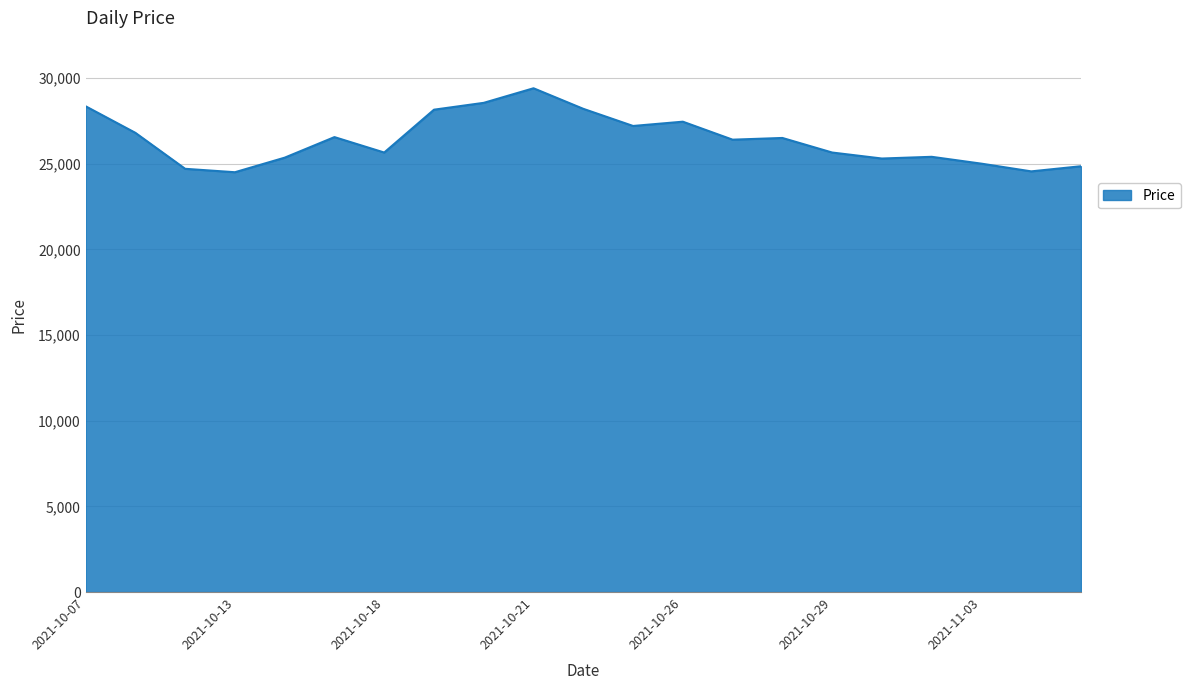

What is the minimum value shown in the chart?

24500